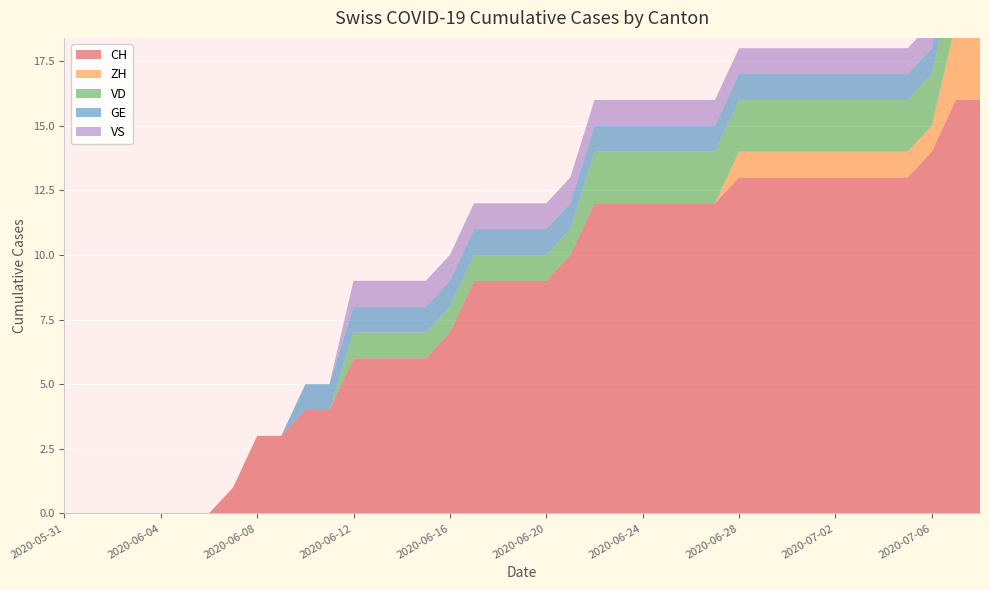

Reading right to left, what are all the values shown in this chart?

CH: 2020-07-08=16	2020-07-07=16	2020-07-06=14	2020-07-05=13	2020-07-04=13	2020-07-03=13	2020-07-02=13	2020-07-01=13	2020-06-30=13	2020-06-29=13	2020-06-28=13	2020-06-27=12	2020-06-26=12	2020-06-25=12	2020-06-24=12	2020-06-23=12	2020-06-22=12	2020-06-21=10	2020-06-20=9	2020-06-19=9	2020-06-18=9	2020-06-17=9	2020-06-16=7	2020-06-15=6	2020-06-14=6	2020-06-13=6	2020-06-12=6	2020-06-11=4	2020-06-10=4	2020-06-09=3	2020-06-08=3	2020-06-07=1	2020-06-06=0	2020-06-05=0	2020-06-04=0	2020-06-03=0	2020-06-02=0	2020-06-01=0	2020-05-31=0
ZH: 2020-07-08=3	2020-07-07=3	2020-07-06=1	2020-07-05=1	2020-07-04=1	2020-07-03=1	2020-07-02=1	2020-07-01=1	2020-06-30=1	2020-06-29=1	2020-06-28=1	2020-06-27=0	2020-06-26=0	2020-06-25=0	2020-06-24=0	2020-06-23=0	2020-06-22=0	2020-06-21=0	2020-06-20=0	2020-06-19=0	2020-06-18=0	2020-06-17=0	2020-06-16=0	2020-06-15=0	2020-06-14=0	2020-06-13=0	2020-06-12=0	2020-06-11=0	2020-06-10=0	2020-06-09=0	2020-06-08=0	2020-06-07=0	2020-06-06=0	2020-06-05=0	2020-06-04=0	2020-06-03=0	2020-06-02=0	2020-06-01=0	2020-05-31=0
VD: 2020-07-08=2	2020-07-07=2	2020-07-06=2	2020-07-05=2	2020-07-04=2	2020-07-03=2	2020-07-02=2	2020-07-01=2	2020-06-30=2	2020-06-29=2	2020-06-28=2	2020-06-27=2	2020-06-26=2	2020-06-25=2	2020-06-24=2	2020-06-23=2	2020-06-22=2	2020-06-21=1	2020-06-20=1	2020-06-19=1	2020-06-18=1	2020-06-17=1	2020-06-16=1	2020-06-15=1	2020-06-14=1	2020-06-13=1	2020-06-12=1	2020-06-11=0	2020-06-10=0	2020-06-09=0	2020-06-08=0	2020-06-07=0	2020-06-06=0	2020-06-05=0	2020-06-04=0	2020-06-03=0	2020-06-02=0	2020-06-01=0	2020-05-31=0
GE: 2020-07-08=1	2020-07-07=1	2020-07-06=1	2020-07-05=1	2020-07-04=1	2020-07-03=1	2020-07-02=1	2020-07-01=1	2020-06-30=1	2020-06-29=1	2020-06-28=1	2020-06-27=1	2020-06-26=1	2020-06-25=1	2020-06-24=1	2020-06-23=1	2020-06-22=1	2020-06-21=1	2020-06-20=1	2020-06-19=1	2020-06-18=1	2020-06-17=1	2020-06-16=1	2020-06-15=1	2020-06-14=1	2020-06-13=1	2020-06-12=1	2020-06-11=1	2020-06-10=1	2020-06-09=0	2020-06-08=0	2020-06-07=0	2020-06-06=0	2020-06-05=0	2020-06-04=0	2020-06-03=0	2020-06-02=0	2020-06-01=0	2020-05-31=0
VS: 2020-07-08=1	2020-07-07=1	2020-07-06=1	2020-07-05=1	2020-07-04=1	2020-07-03=1	2020-07-02=1	2020-07-01=1	2020-06-30=1	2020-06-29=1	2020-06-28=1	2020-06-27=1	2020-06-26=1	2020-06-25=1	2020-06-24=1	2020-06-23=1	2020-06-22=1	2020-06-21=1	2020-06-20=1	2020-06-19=1	2020-06-18=1	2020-06-17=1	2020-06-16=1	2020-06-15=1	2020-06-14=1	2020-06-13=1	2020-06-12=1	2020-06-11=0	2020-06-10=0	2020-06-09=0	2020-06-08=0	2020-06-07=0	2020-06-06=0	2020-06-05=0	2020-06-04=0	2020-06-03=0	2020-06-02=0	2020-06-01=0	2020-05-31=0